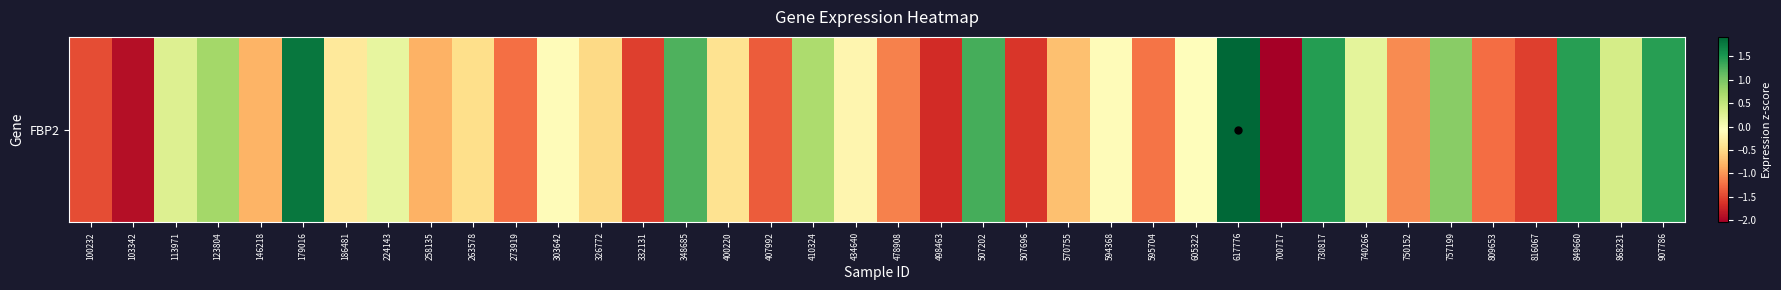

Which label corresponds to the largest value in the chart?

617776